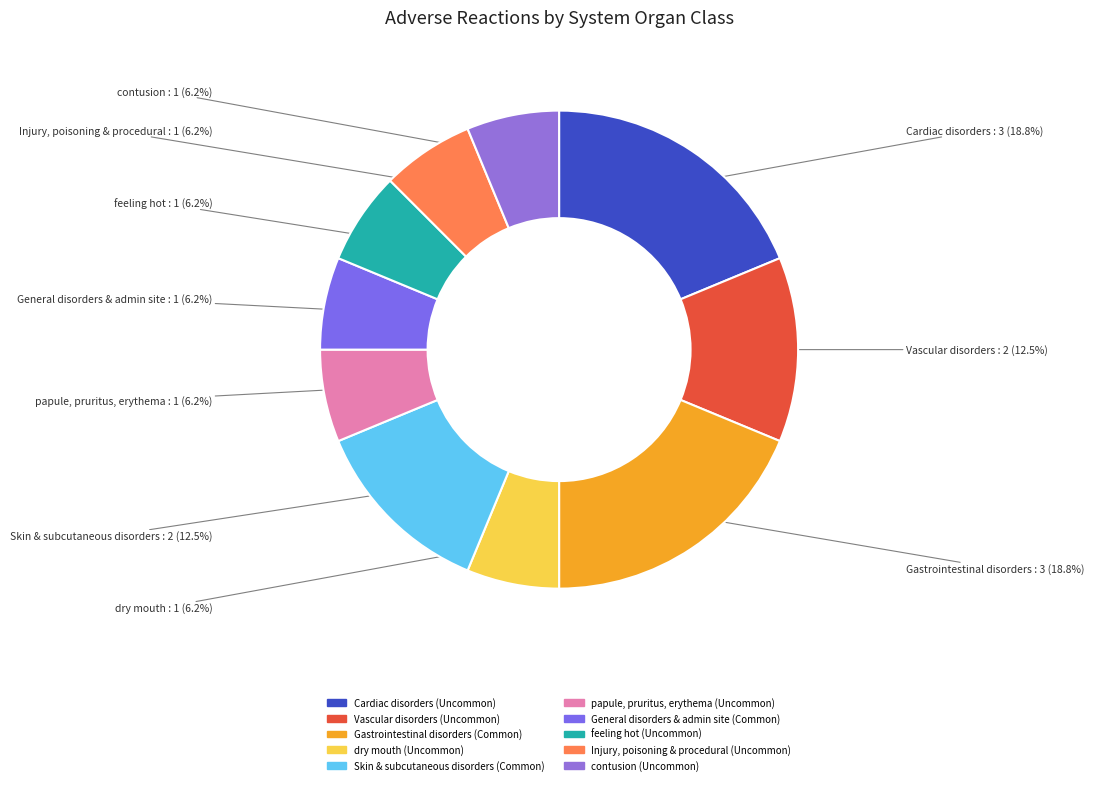

Count the number of slices in the pie.

10